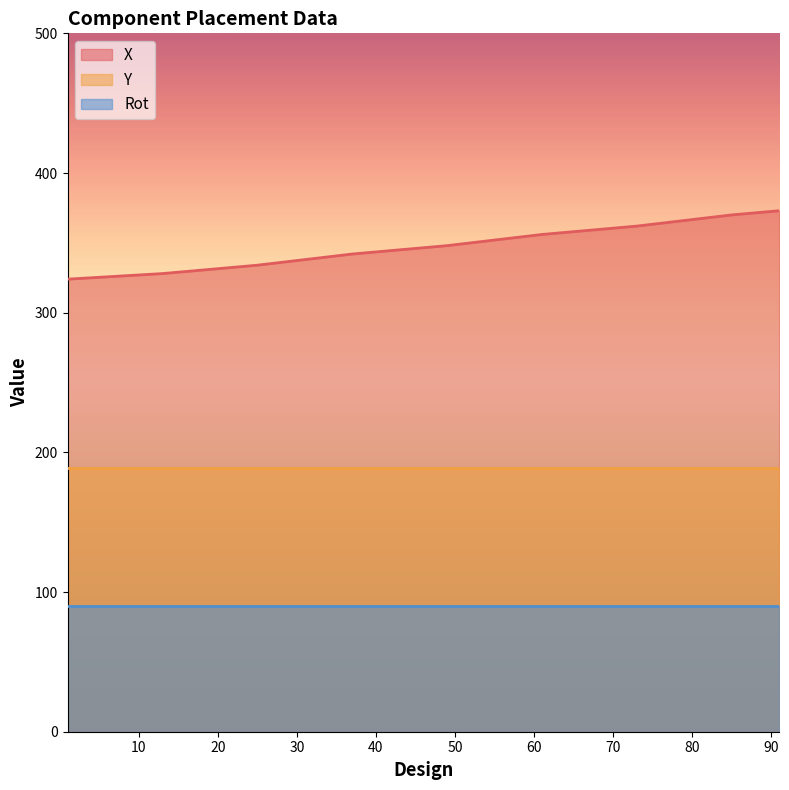

What is the average value of the Rot series?

90